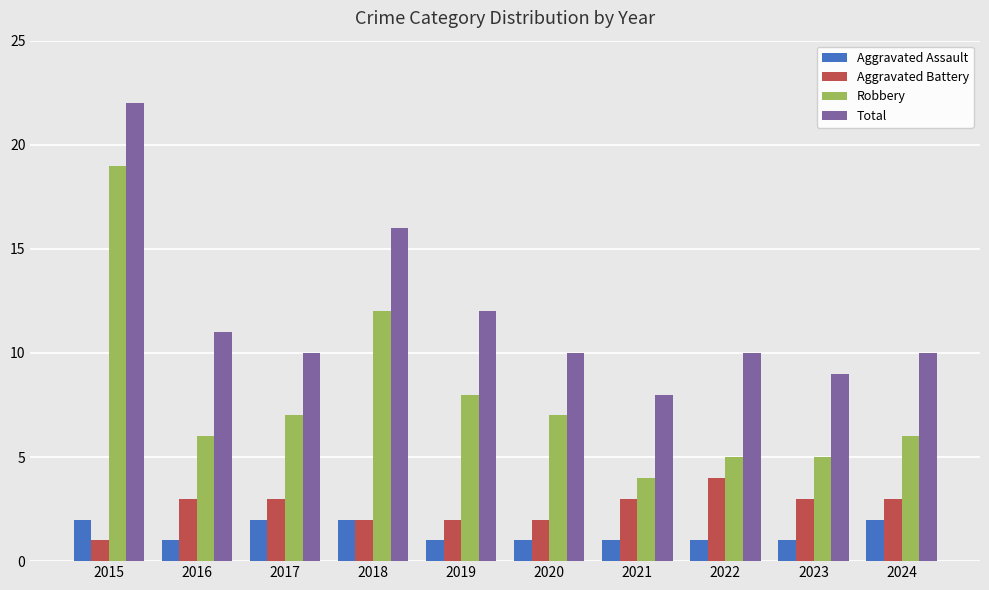

How many categories are shown in the chart?

10